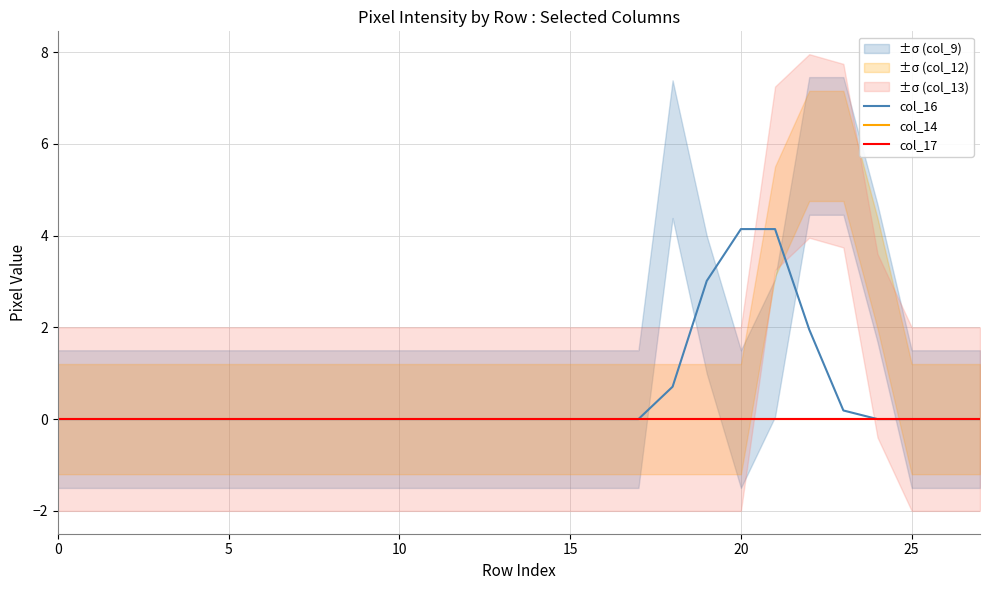

True or false: col_16 and col_17 cross at least once.

False